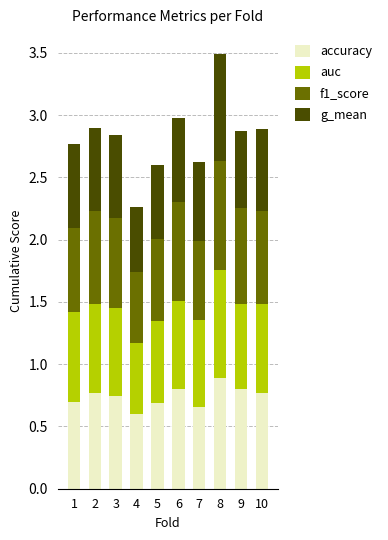

What is the sum of all accuracy values?

7.4